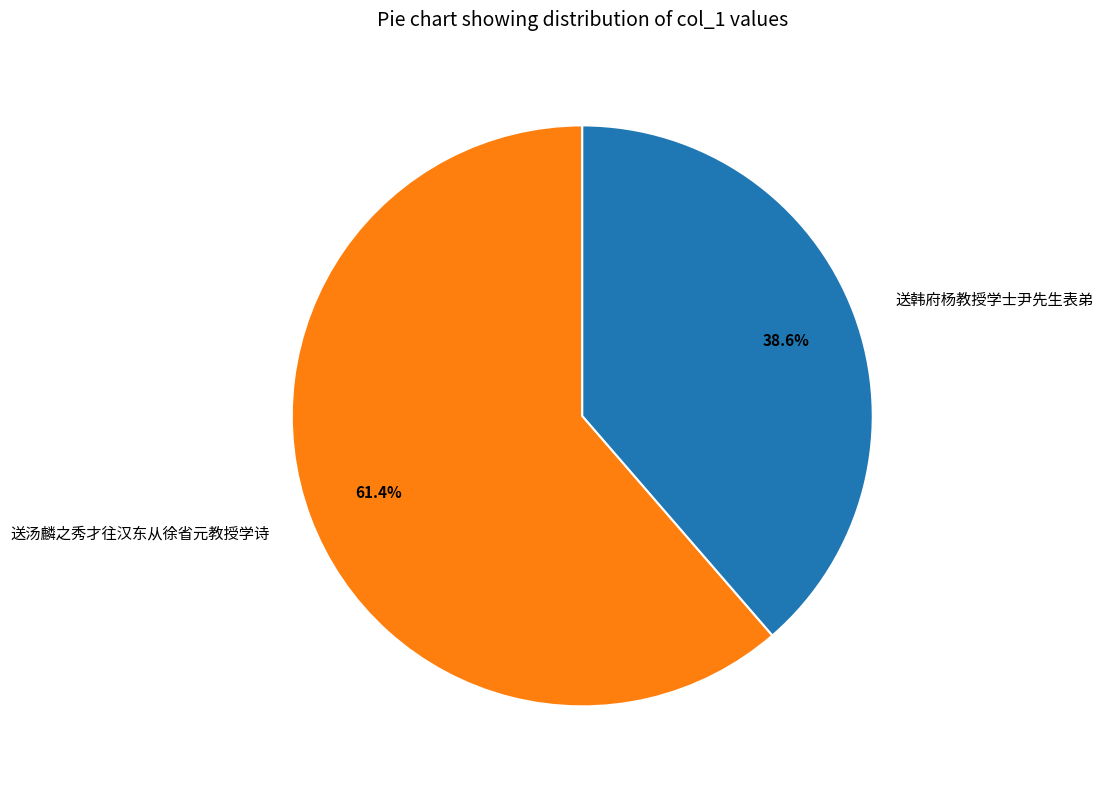

To the nearest percent, what portion does 送汤麟之秀才往汉东从徐省元教授学诗 represent?

61%